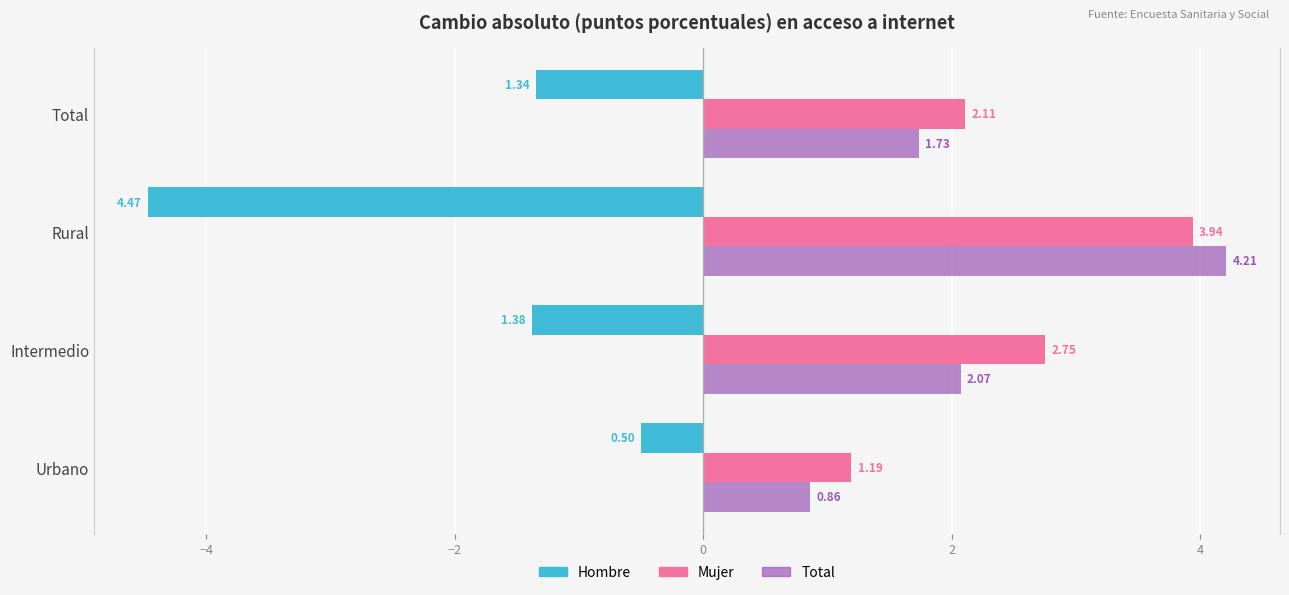

What is the difference between the maximum and second lowest values in the Mujer series?

1.8